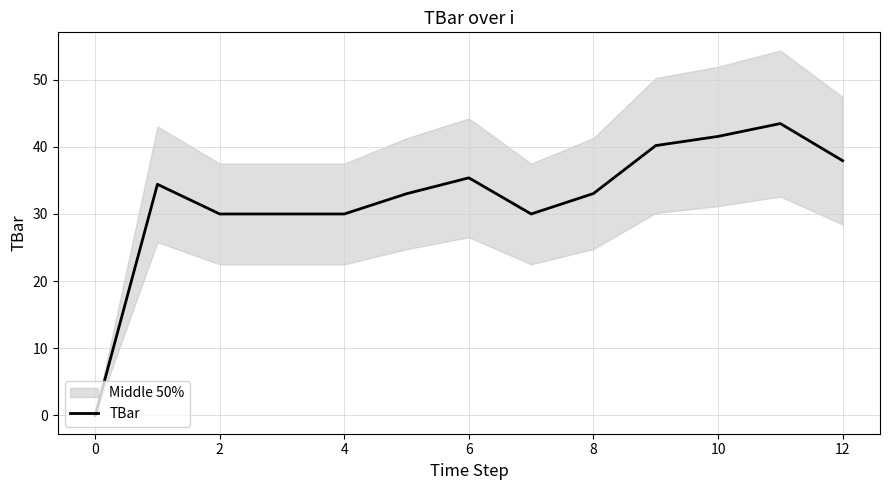

How many interior local valleys (lower than both neighbors) does the data have?

1